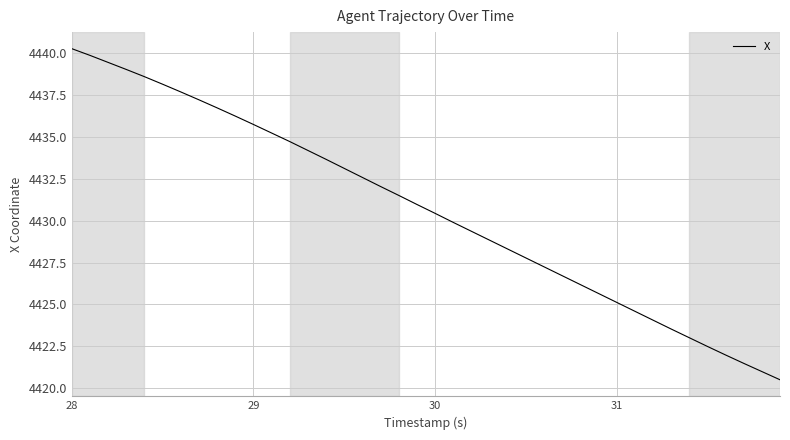

What is the smallest value displayed?

4420.5